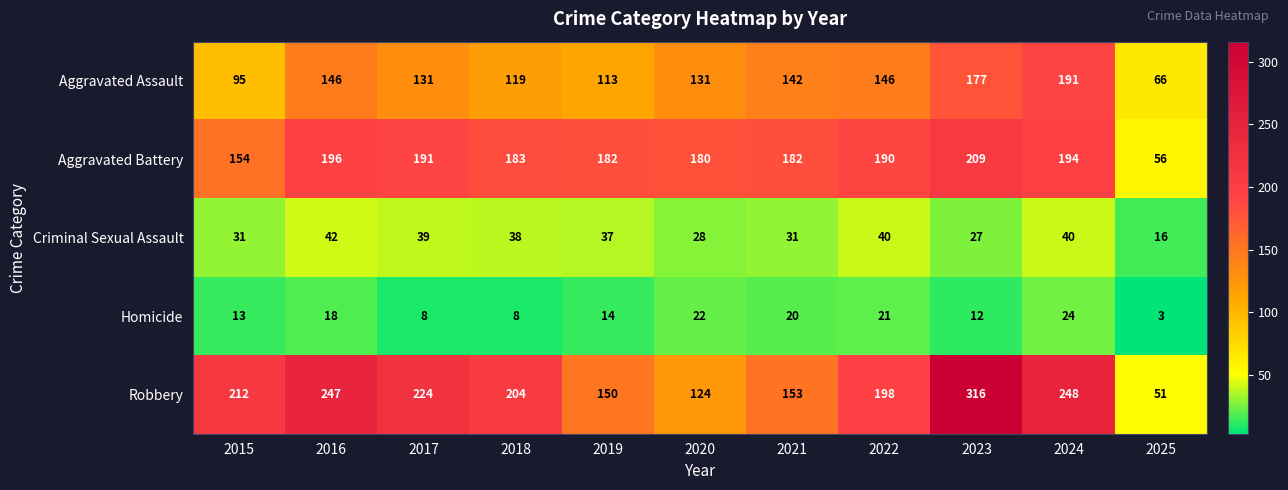

At 2019, list the series in order from smallest to largest.

Homicide, Criminal Sexual Assault, Aggravated Assault, Robbery, Aggravated Battery